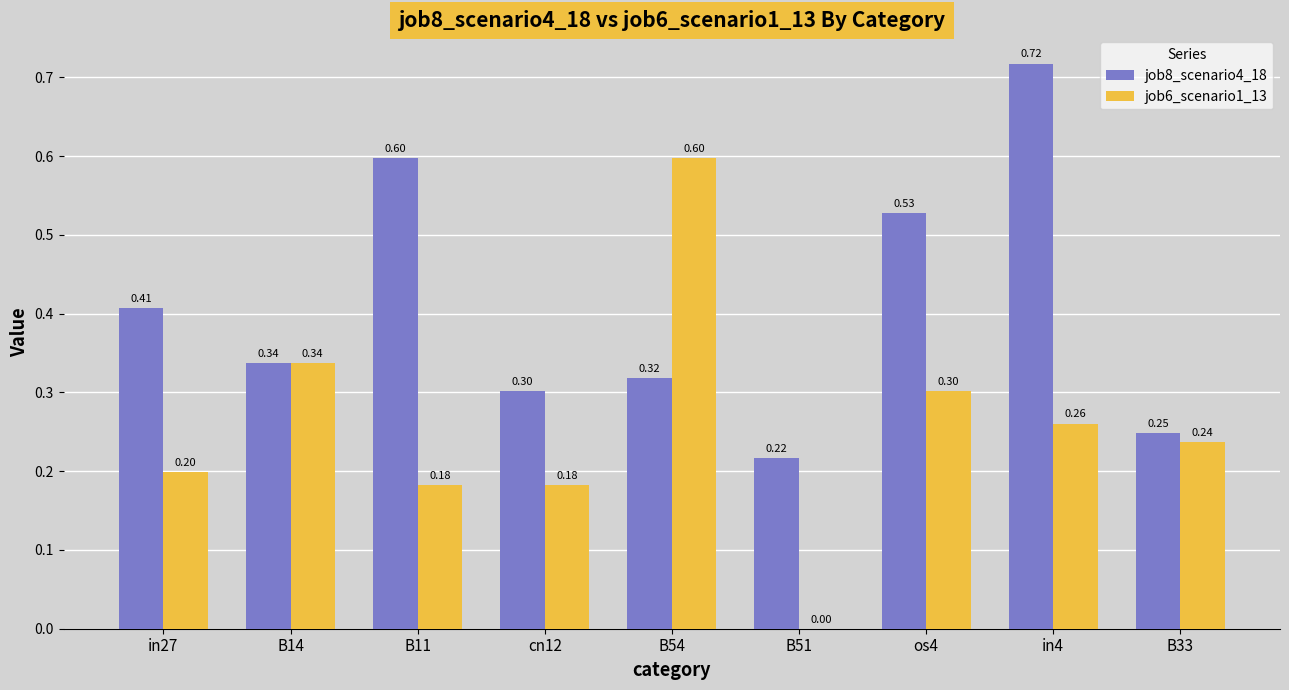

Between B11 and os4, which series saw the biggest shift?

job6_scenario1_13